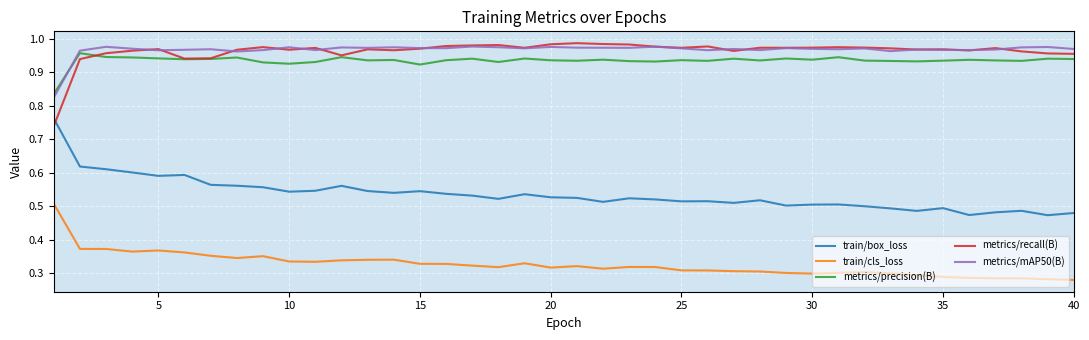

True or false: metrics/precision(B) and train/box_loss cross at least once.

False